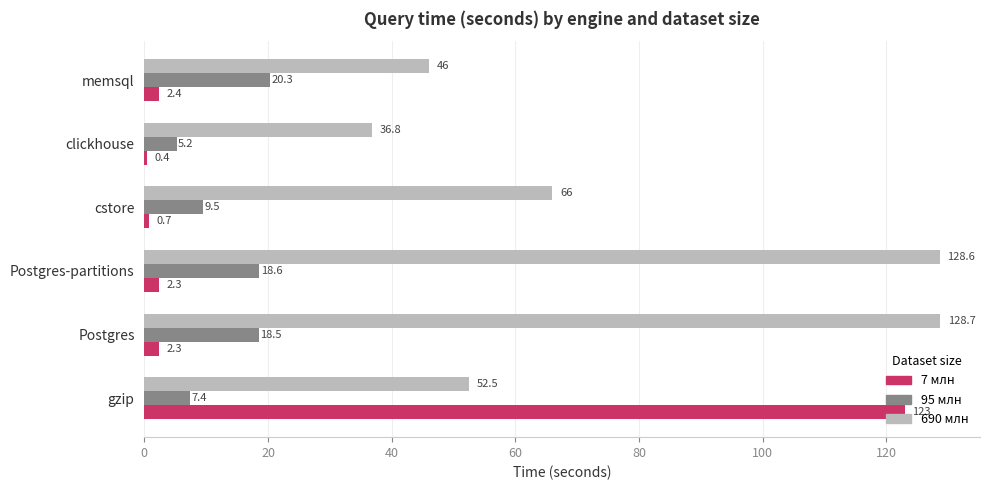

What is the sum of the 690 млн values at clickhouse and memsql?

82.8